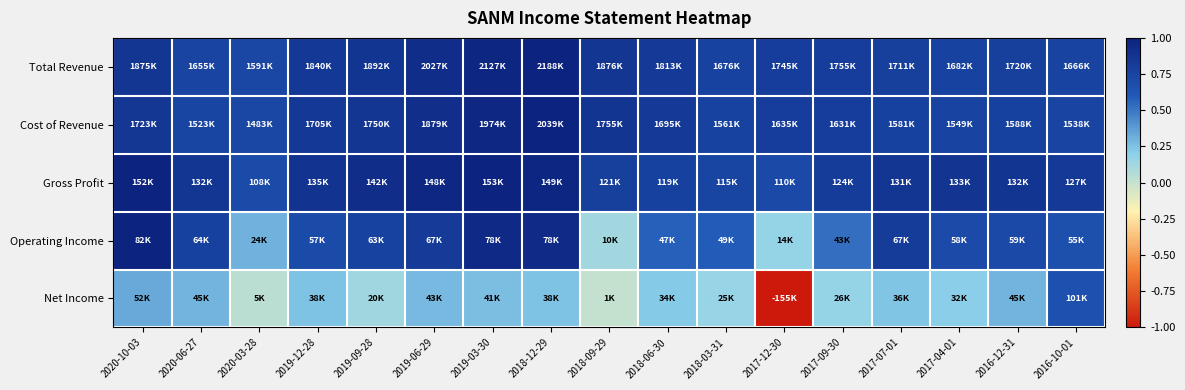

Between 2019-09-28 and 2017-04-01, which series saw the biggest shift?

Cost of Revenue